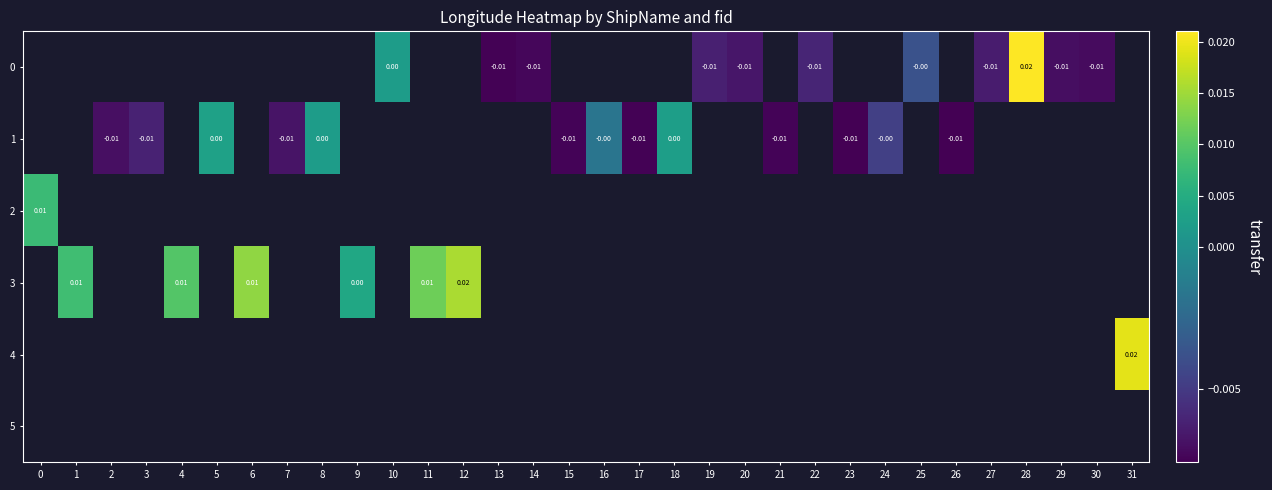

Count the number of categories in the chart.

32